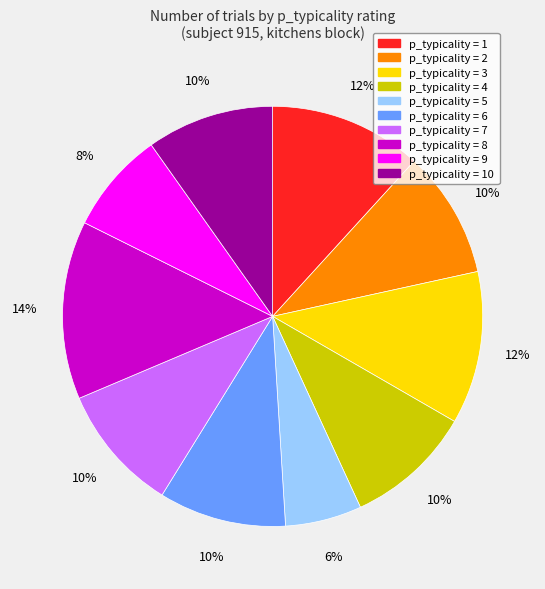

To the nearest percent, what is the difference between the largest and smallest slice percentages?

8%